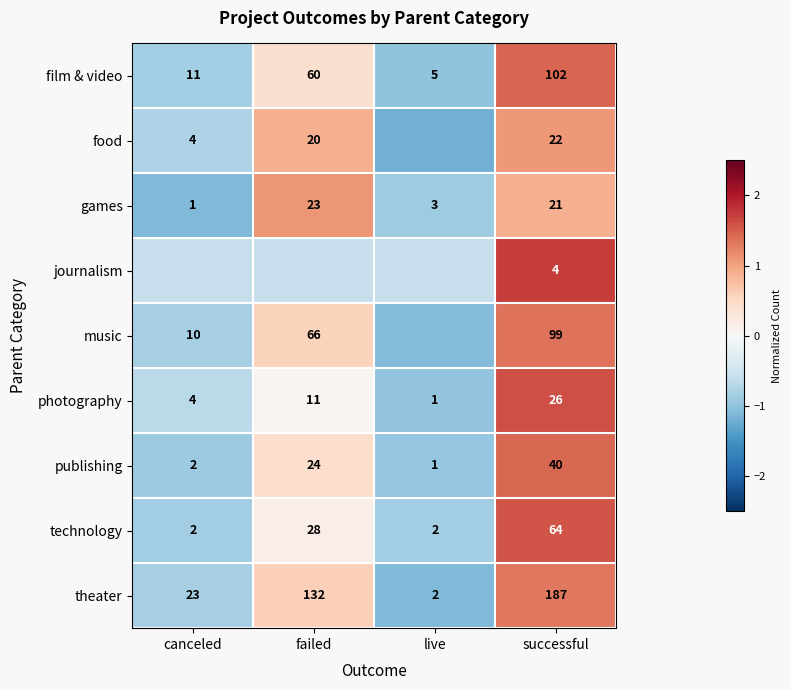

At which category does the chart reach its minimum across all series?

live